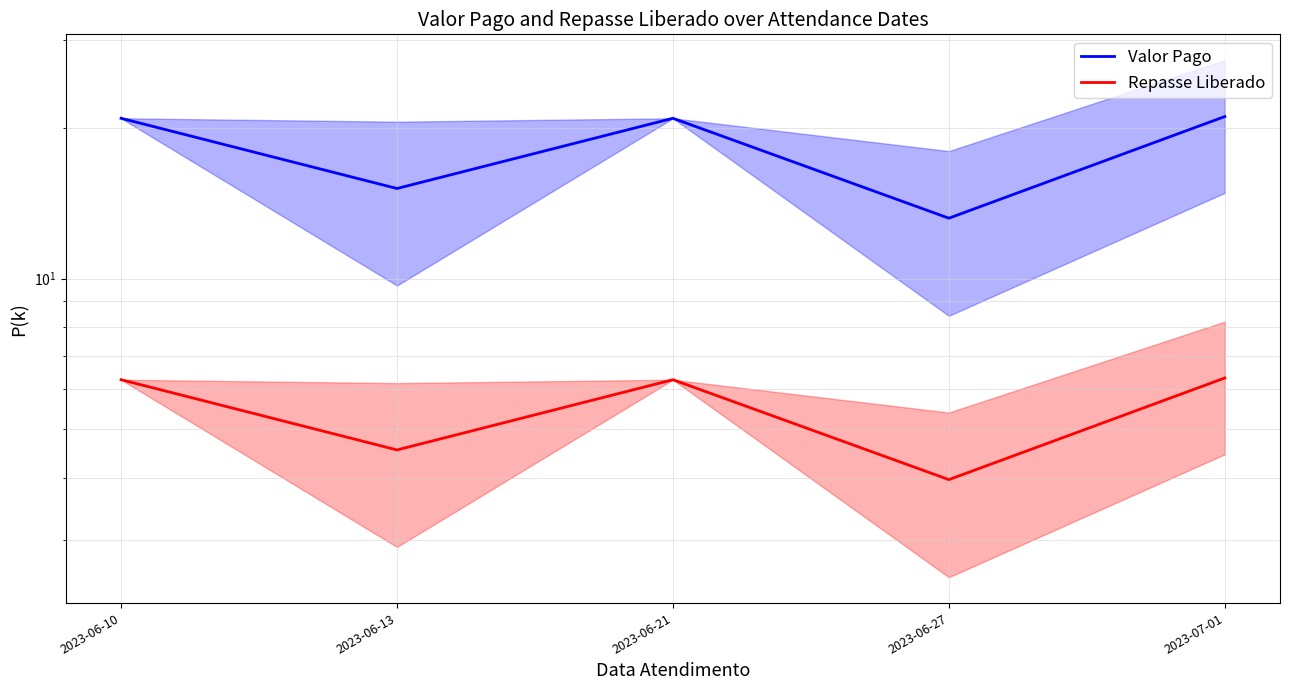

Reading right to left, list all the values displayed in this chart.

Valor Pago: 21.1	13.2	20.9	15.1	20.9
Repasse Liberado: 6.3	4.0	6.3	4.5	6.3